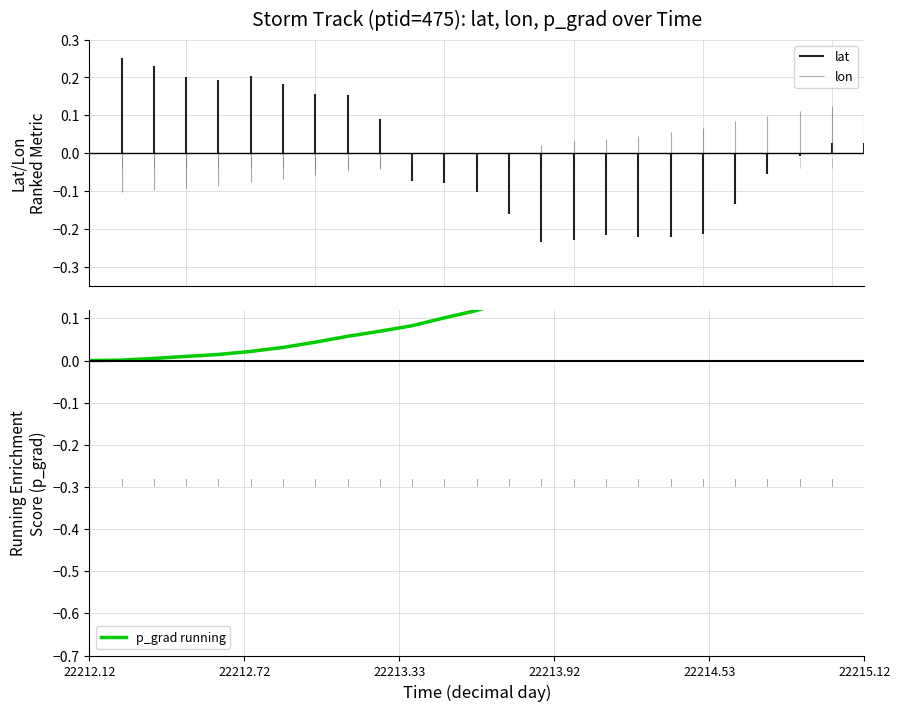

How many categories are shown in the chart?

25